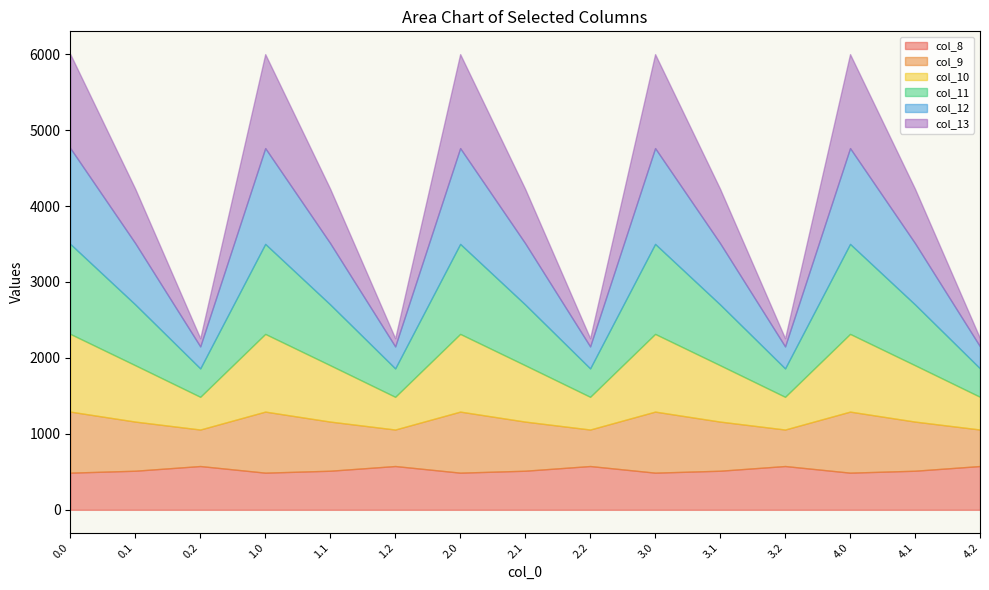

Where is the first local maximum for col_9?

1.0